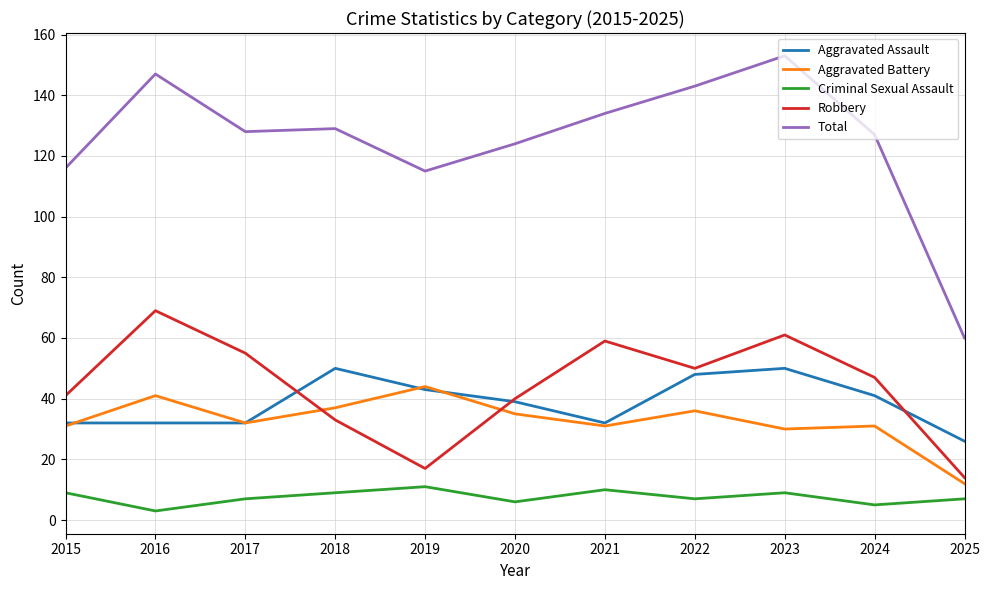

What value does the Criminal Sexual Assault series have at 2017?

7